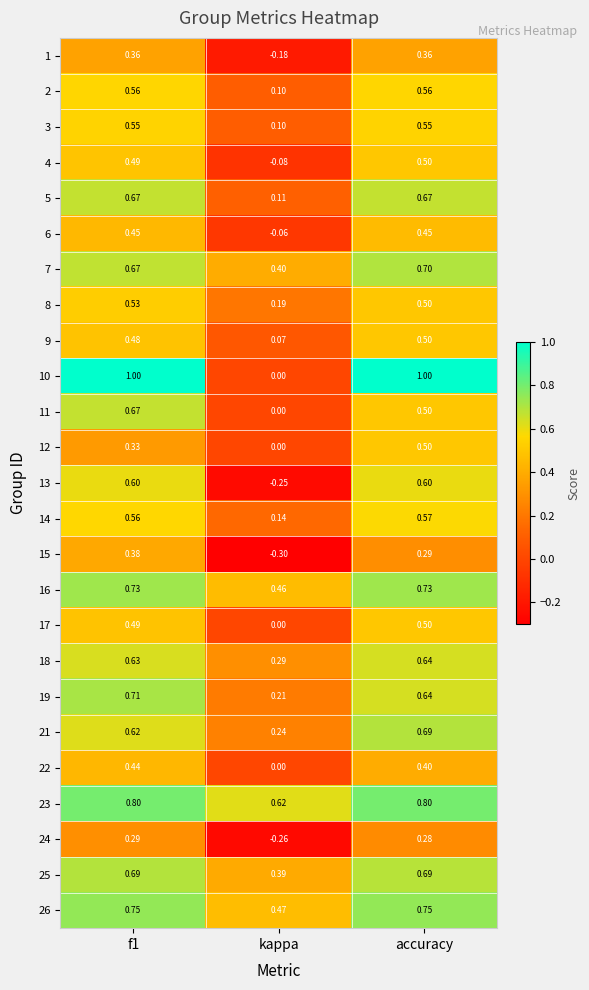

At which label is 1 closest to 0?

kappa